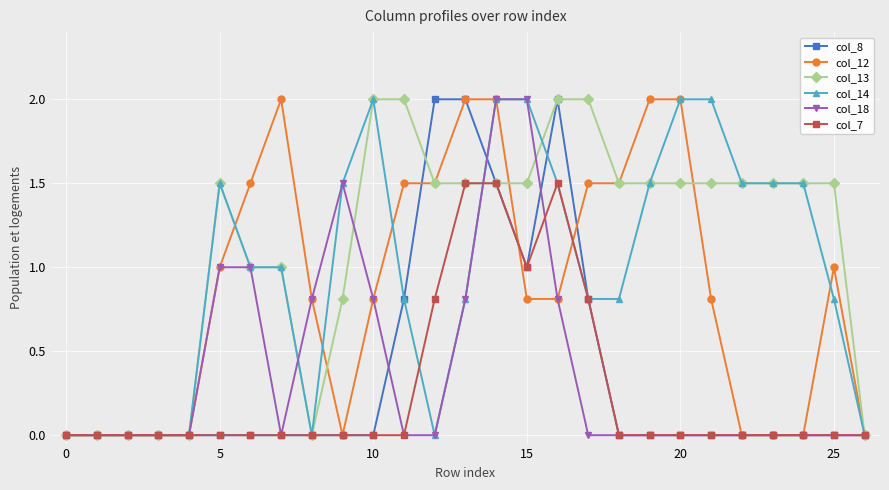

What is the highest value of the col_8 series?

2.0